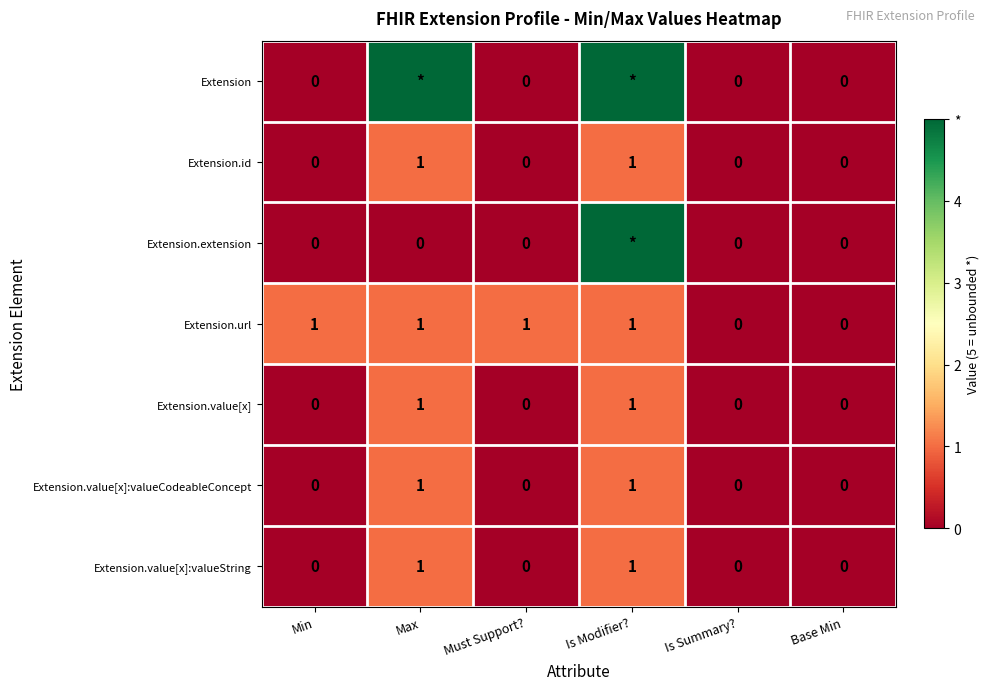

What is the sum of the Extension.url values at Max and Must Support??

2